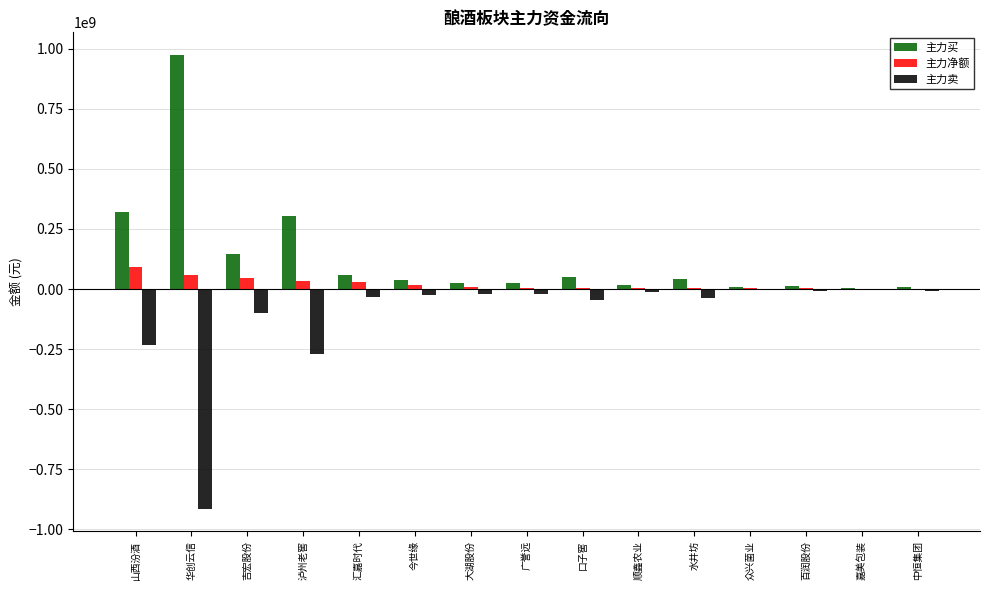

Which series has the largest total across all categories?

主力买